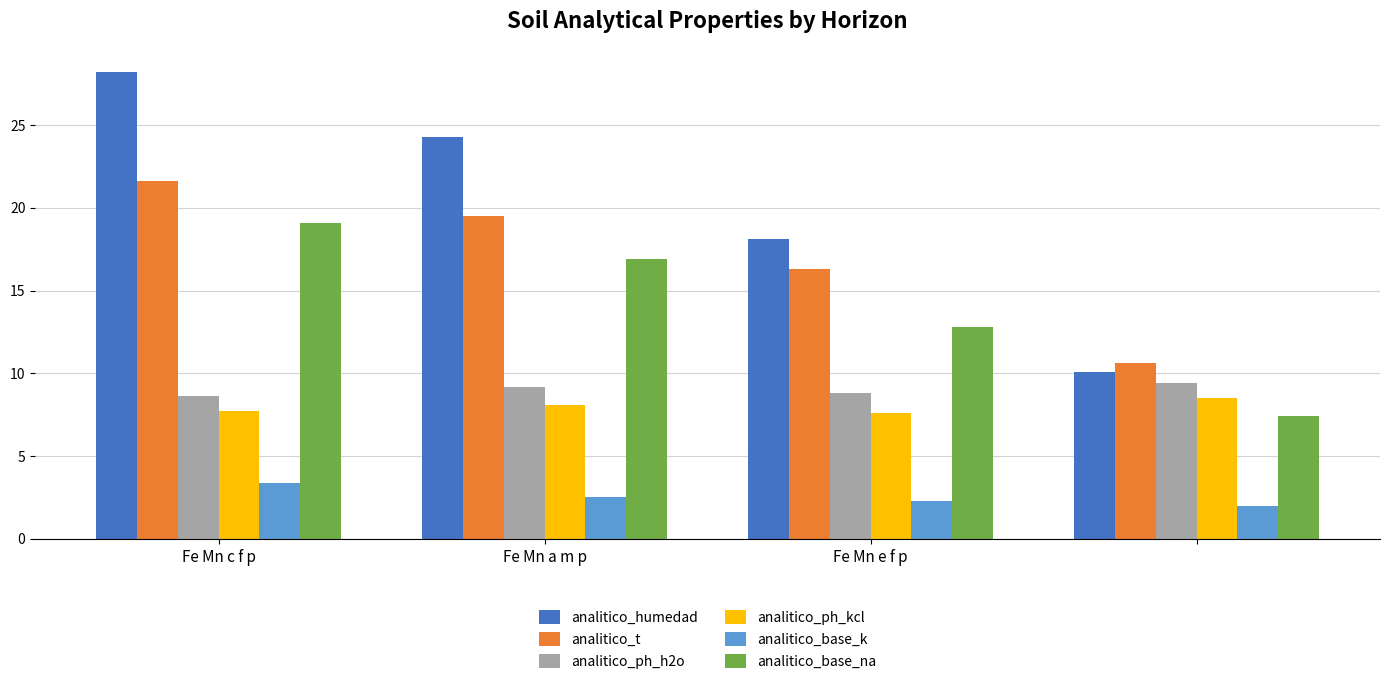

At how many categories does at least one series exceed 16?

3